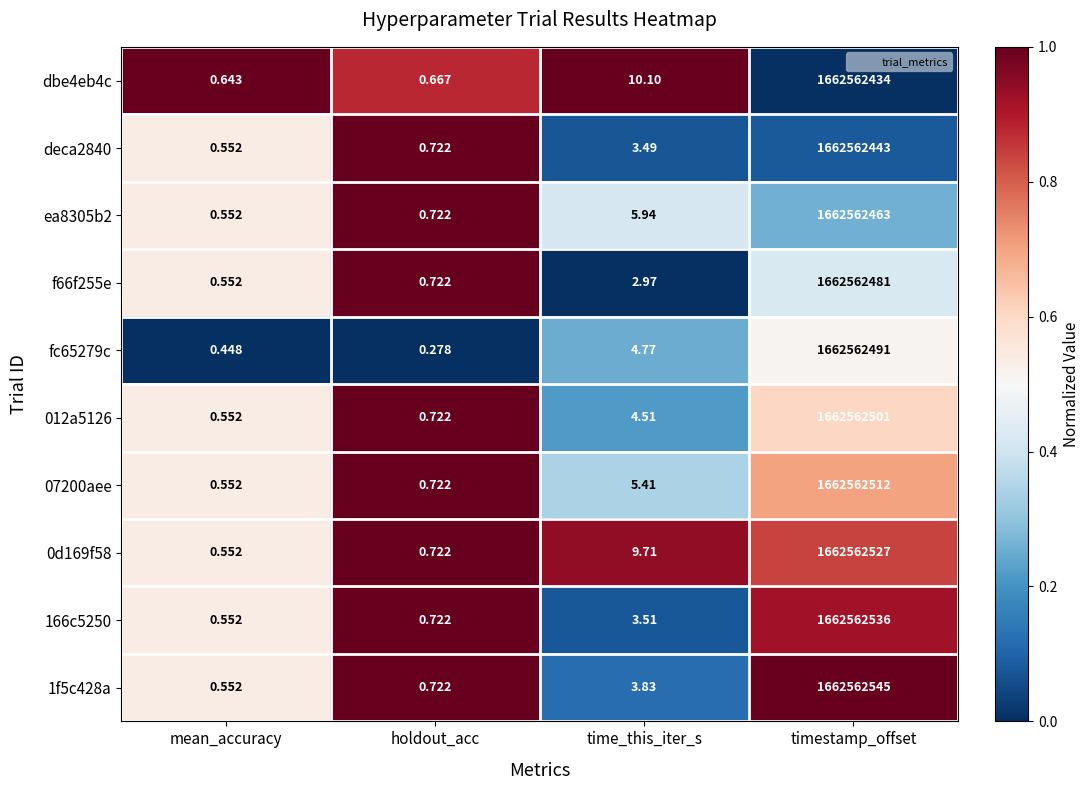

At which label does f66f255e reach its peak?

timestamp_offset